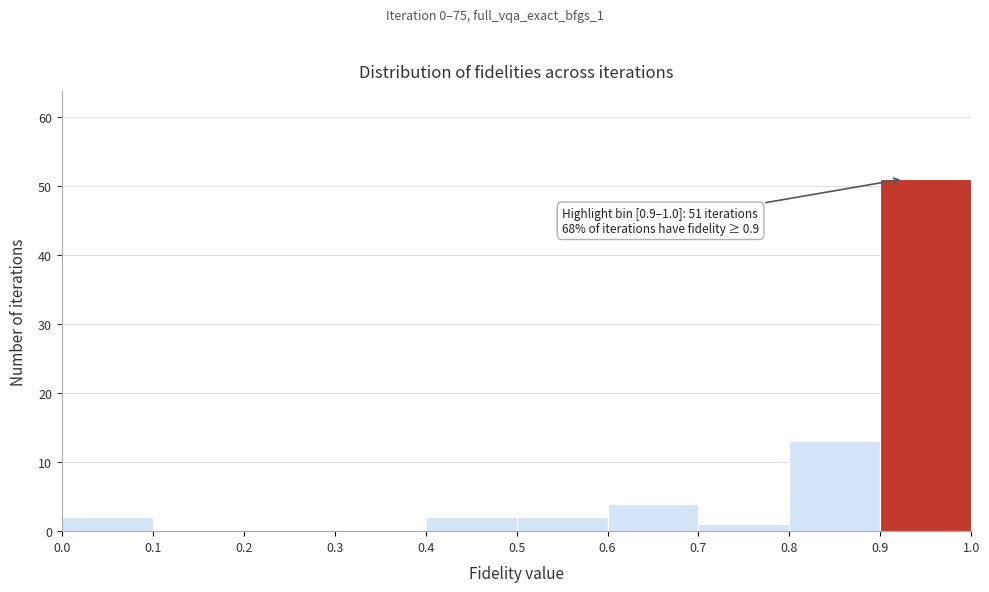

Over which range of the x-axis is the bar tallest?

0.9 to 1.0